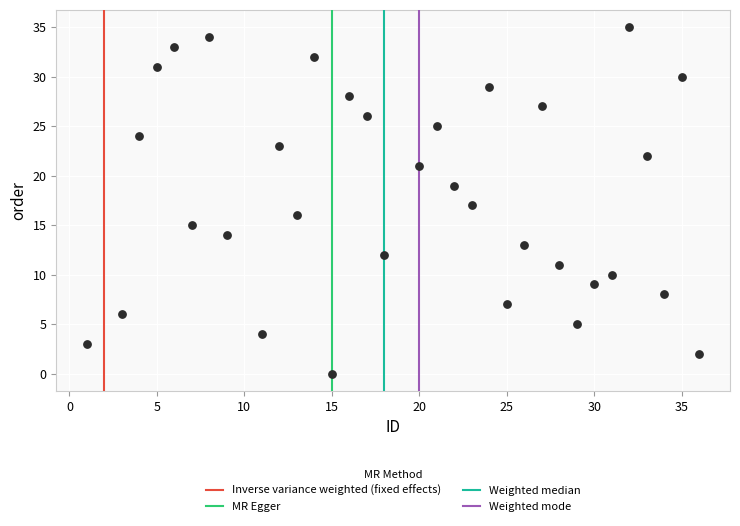

What is the range of X values (max minus min)?

35